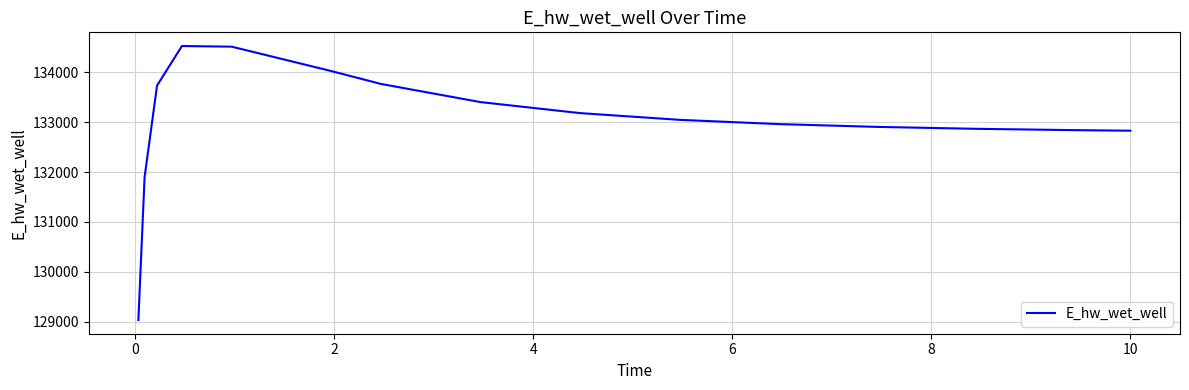

Does the chart have visible grid lines?

Yes